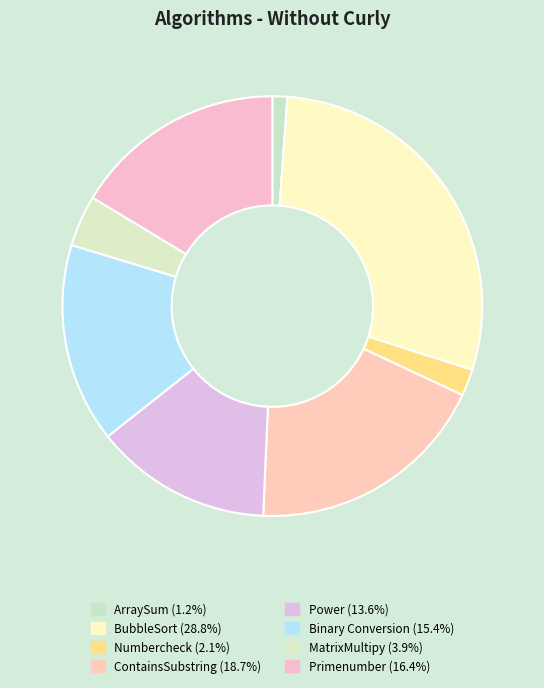

The Power slice represents 5% of the pie. True or false?

False